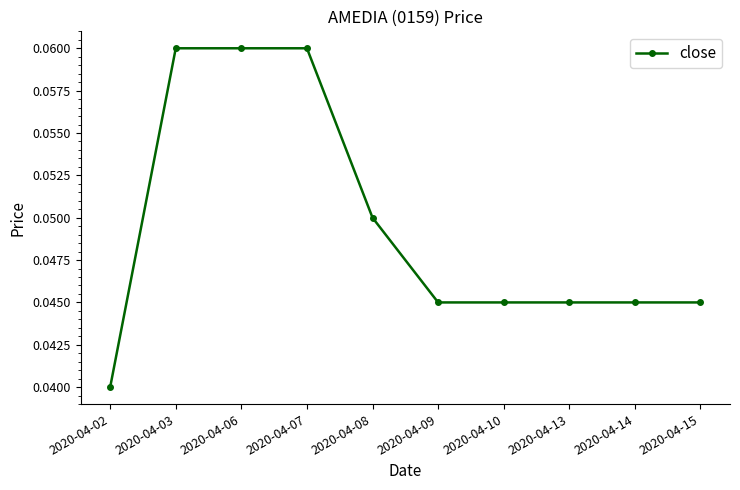

How many lines are shown in the chart?

1